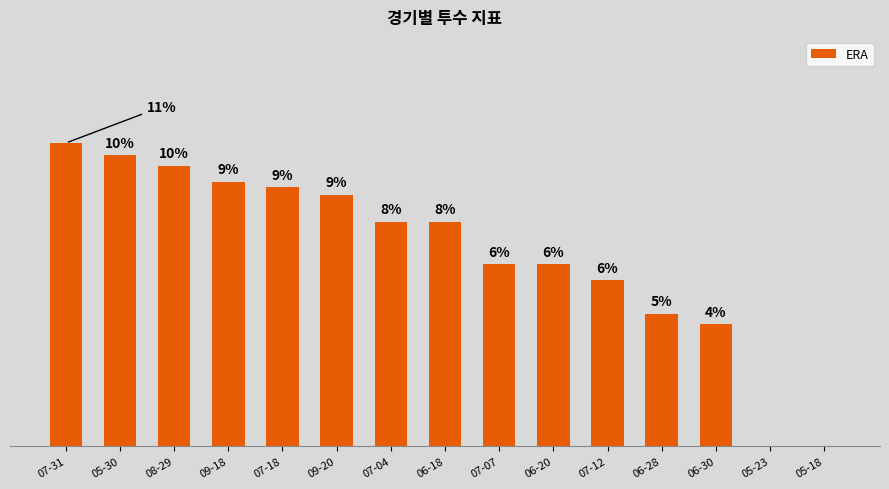

Between 07-04 and 05-30, which is larger?

05-30